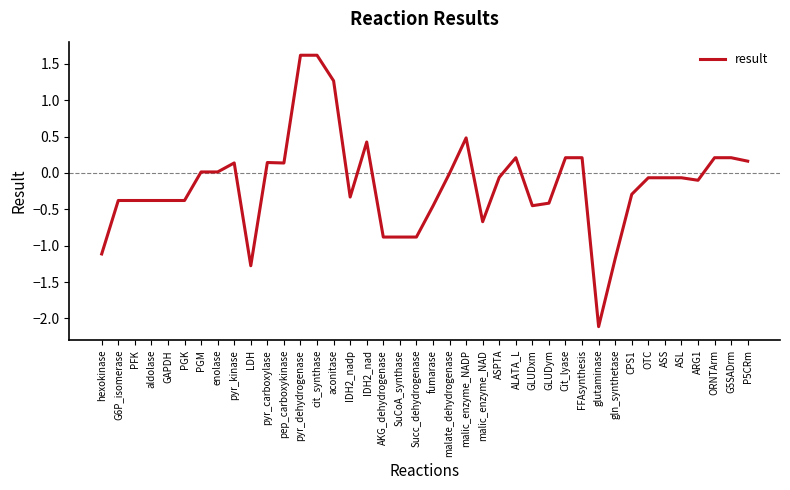

What is the minimum value shown in the chart?

-2.1